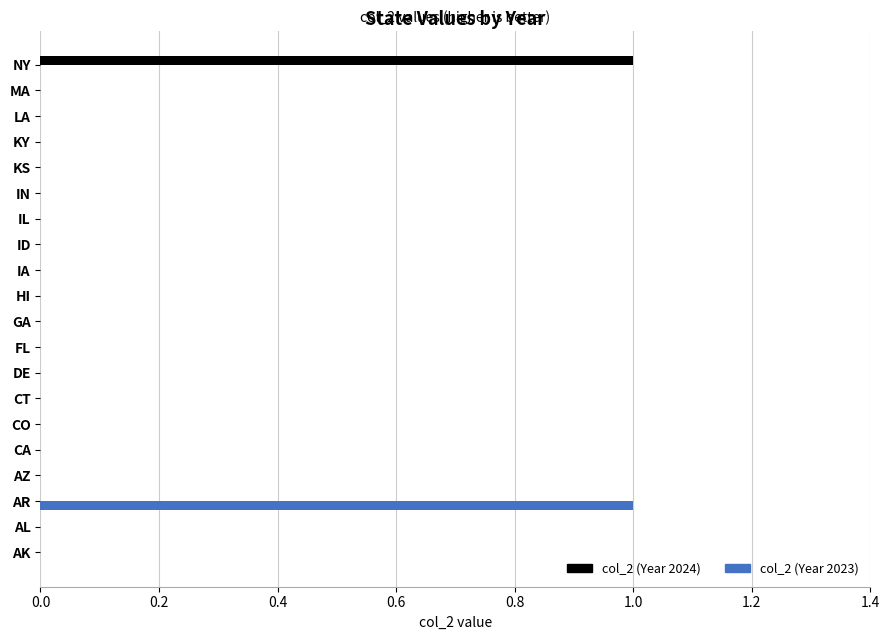

At which label does col_2 (Year 2024) reach its peak?

NY